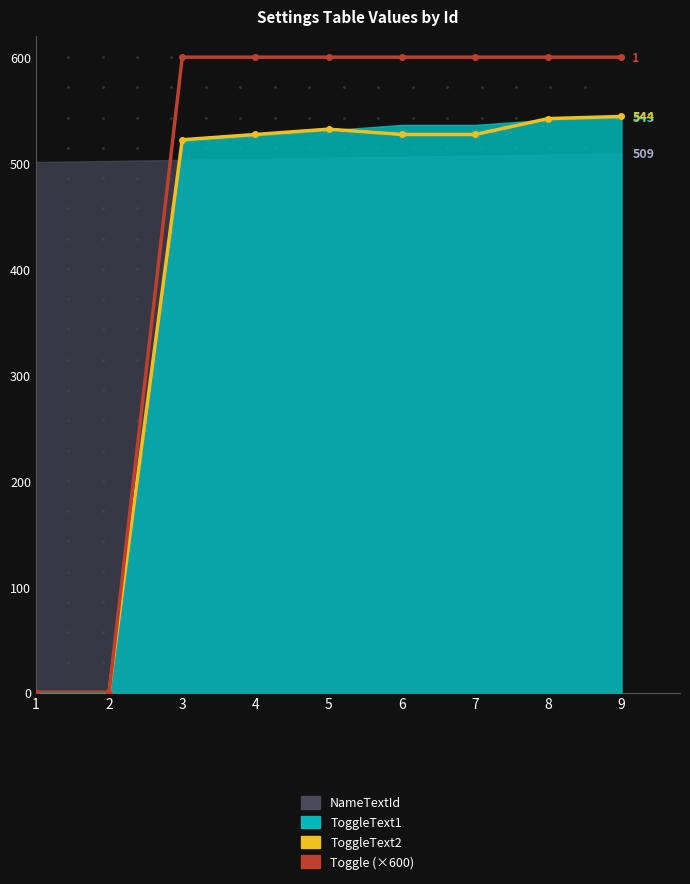

True or false: ToggleText2 and Toggle (×600) intersect in this chart.

False